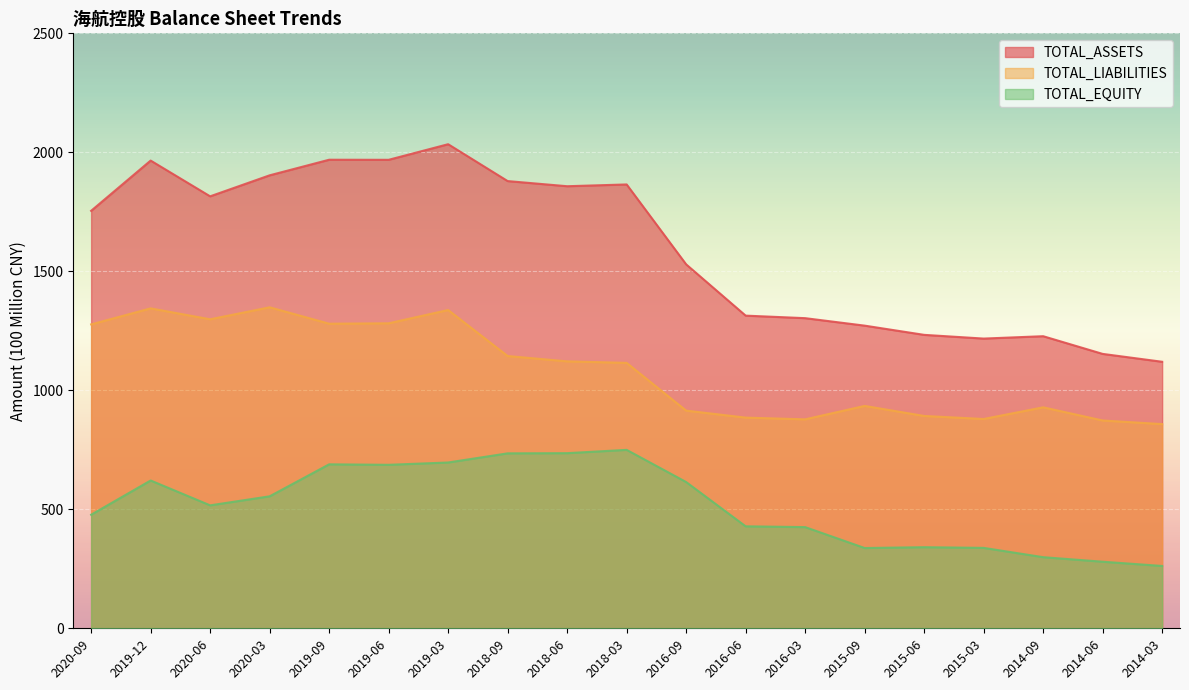

What are all the series names shown in the legend?

TOTAL_ASSETS, TOTAL_LIABILITIES, TOTAL_EQUITY